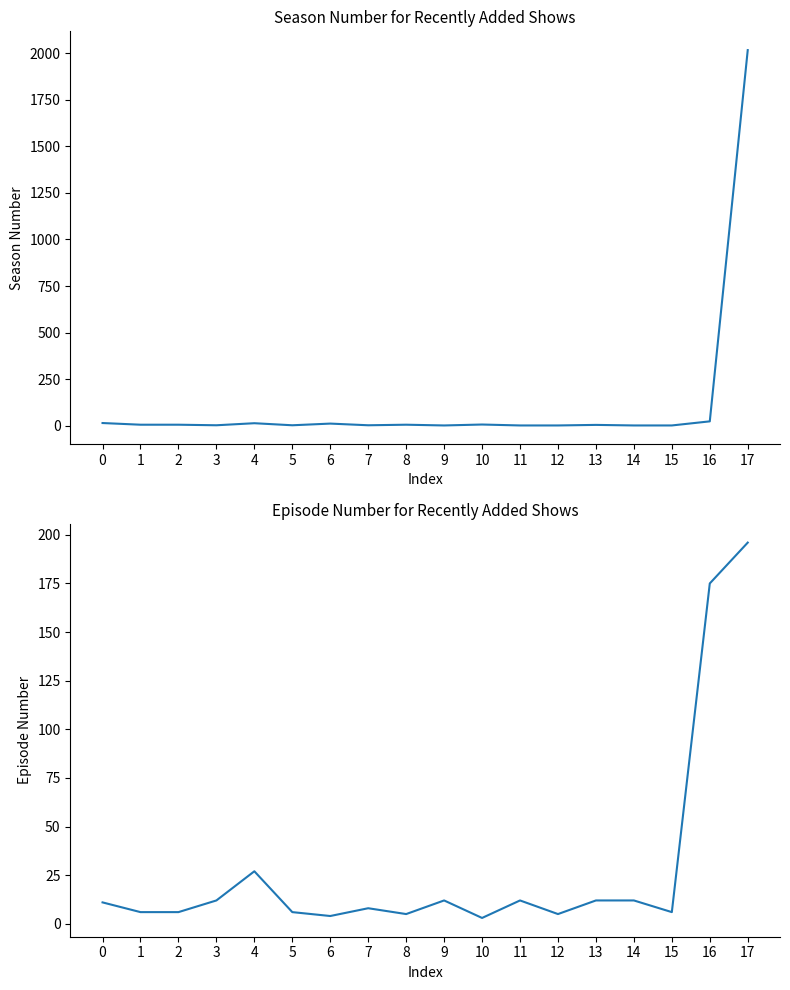

At which label is Season Number closest to 1009?

16